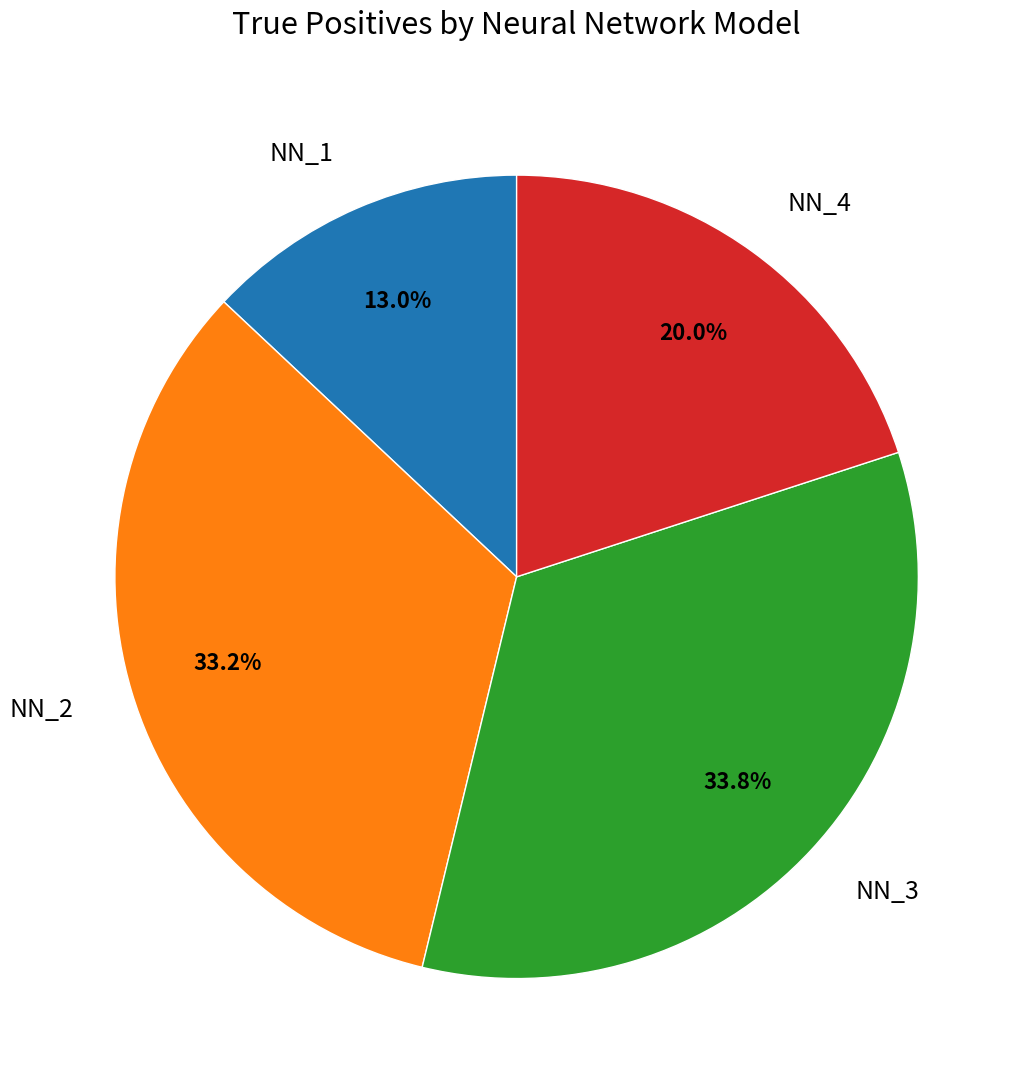

To the nearest percent, what is the difference between the NN_3 and NN_4 slice percentages?

14%